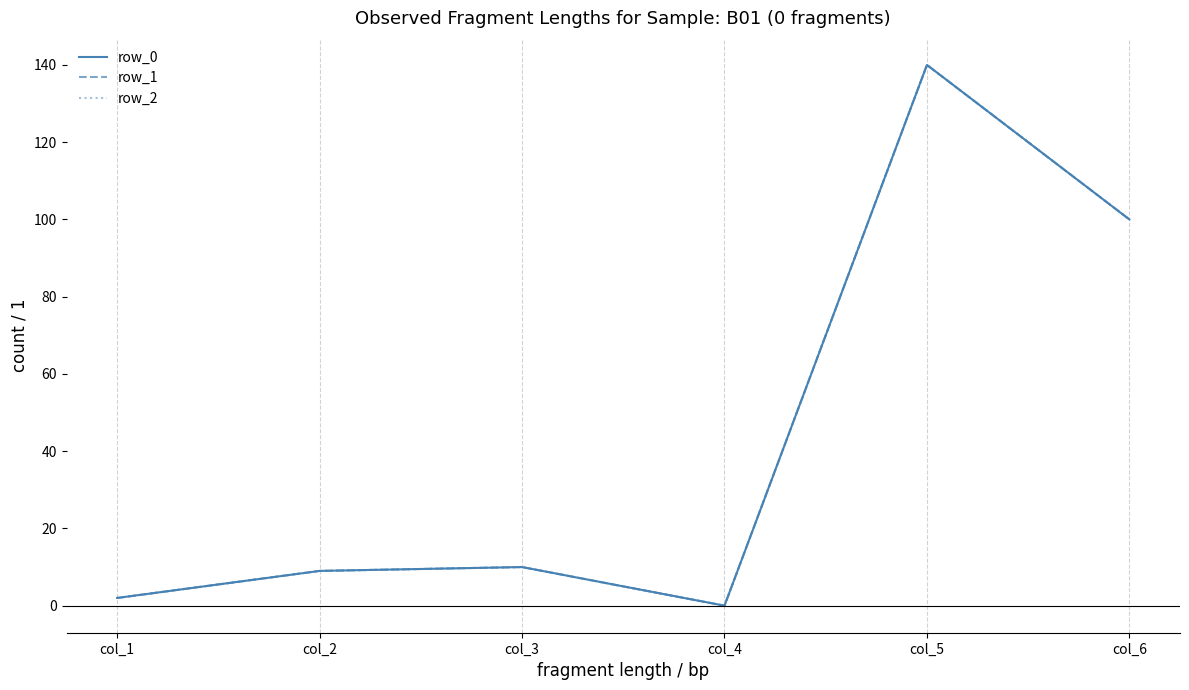

Does the chart display data point markers on the line(s)?

No